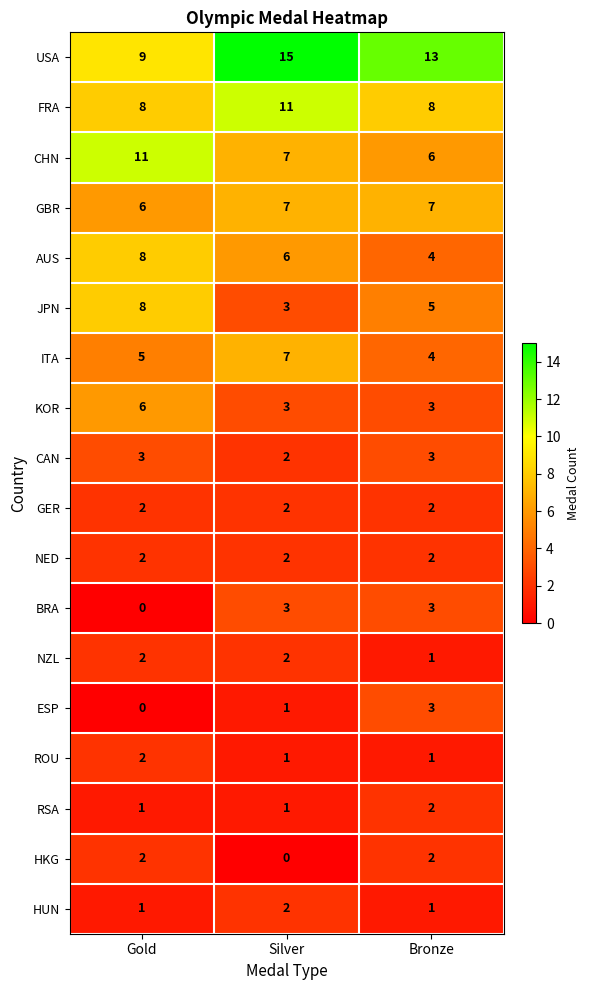

At which category does the chart reach its peak across all series?

Silver